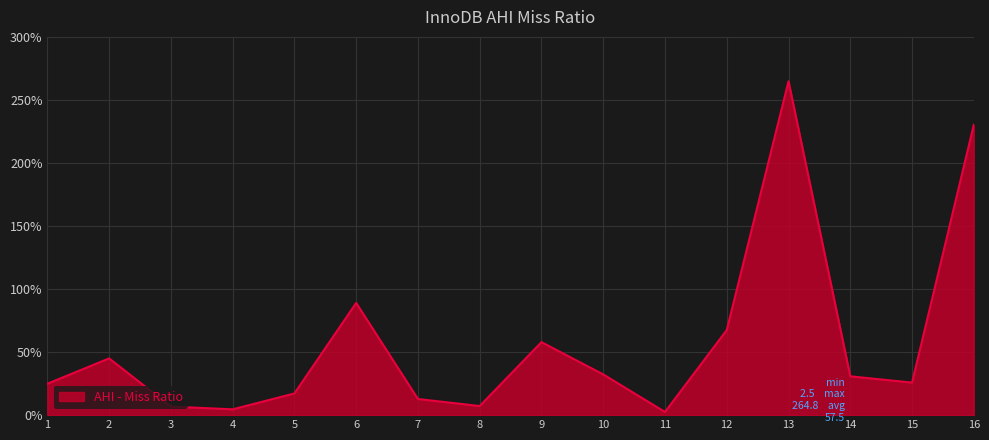

Between 10 and 12, which is larger?

12